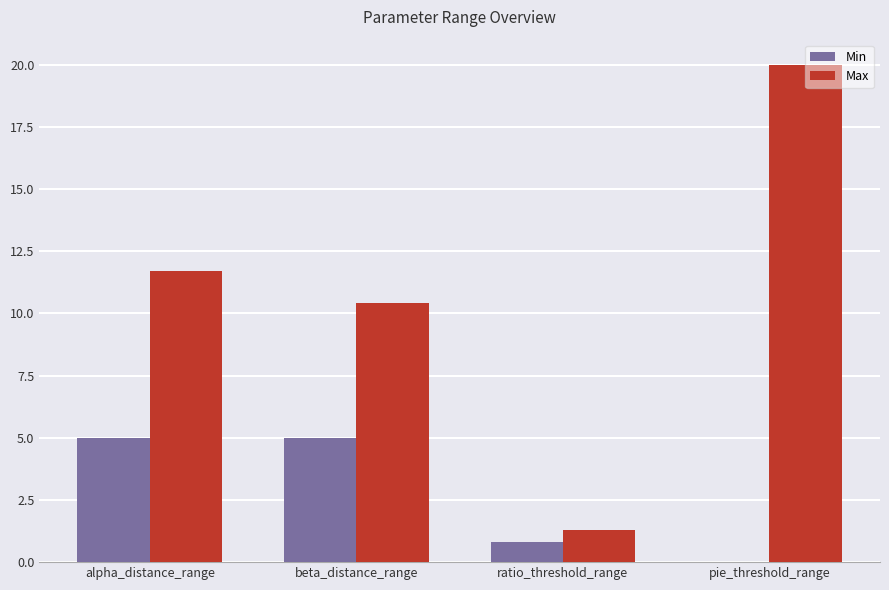

What is the sum of all Min values?

10.8